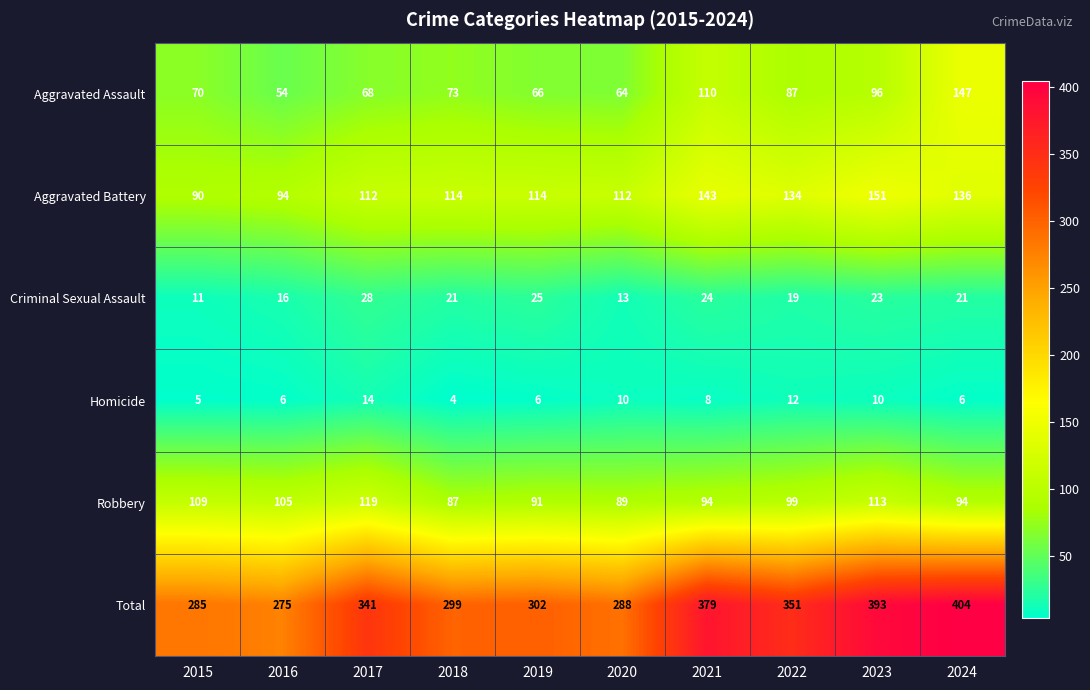

The value of Aggravated Assault at 2019 is 66. True or false?

True